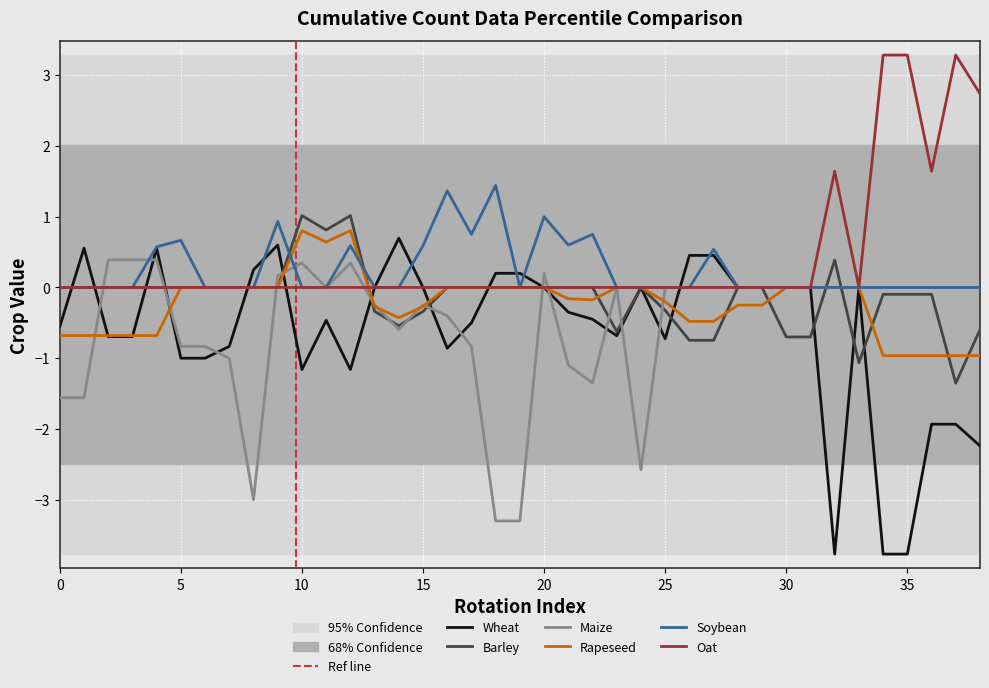

How many values in the Oat series exceed 0?

6